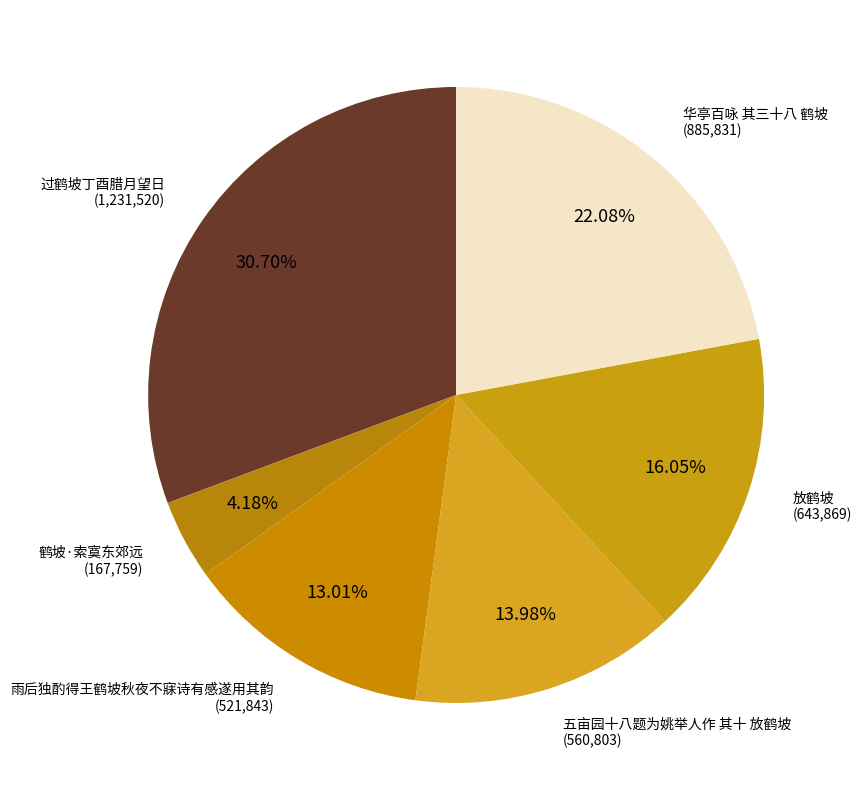

To the nearest percent, what is the average slice percentage?

17%